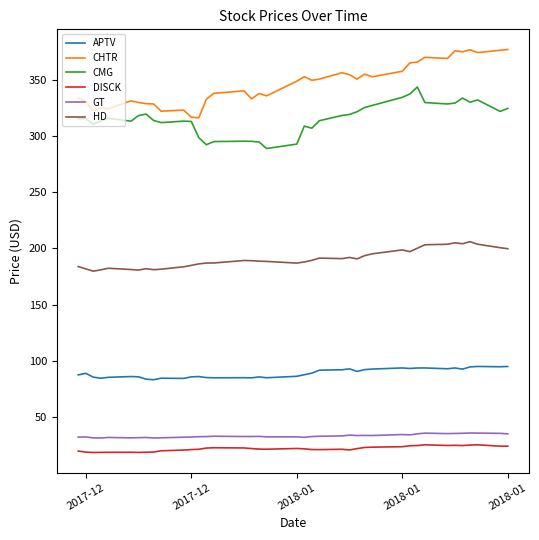

True or false: GT and DISCK intersect in this chart.

False